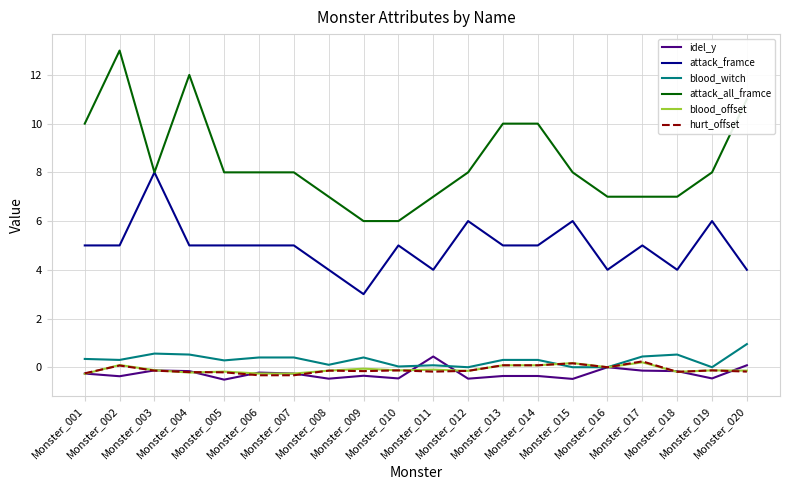

True or false: attack_framce and blood_witch intersect in this chart.

False